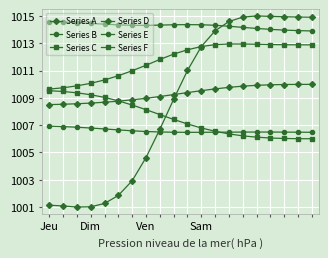

Where is Series E nearest to the value 1006?

10